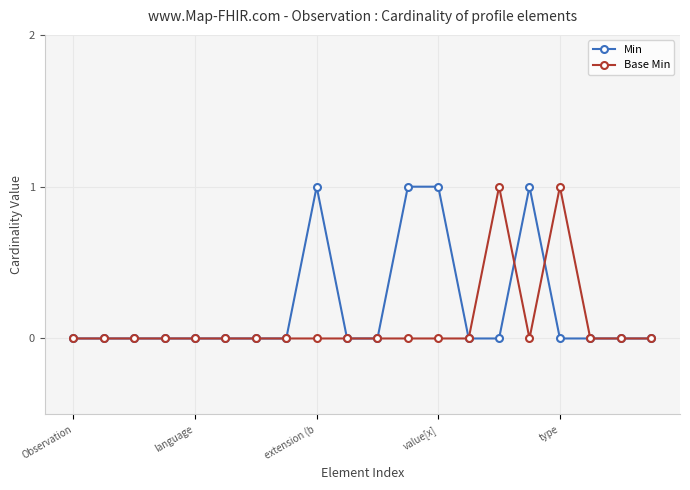

List the series in order of their overall mean, highest first.

Min, Base Min